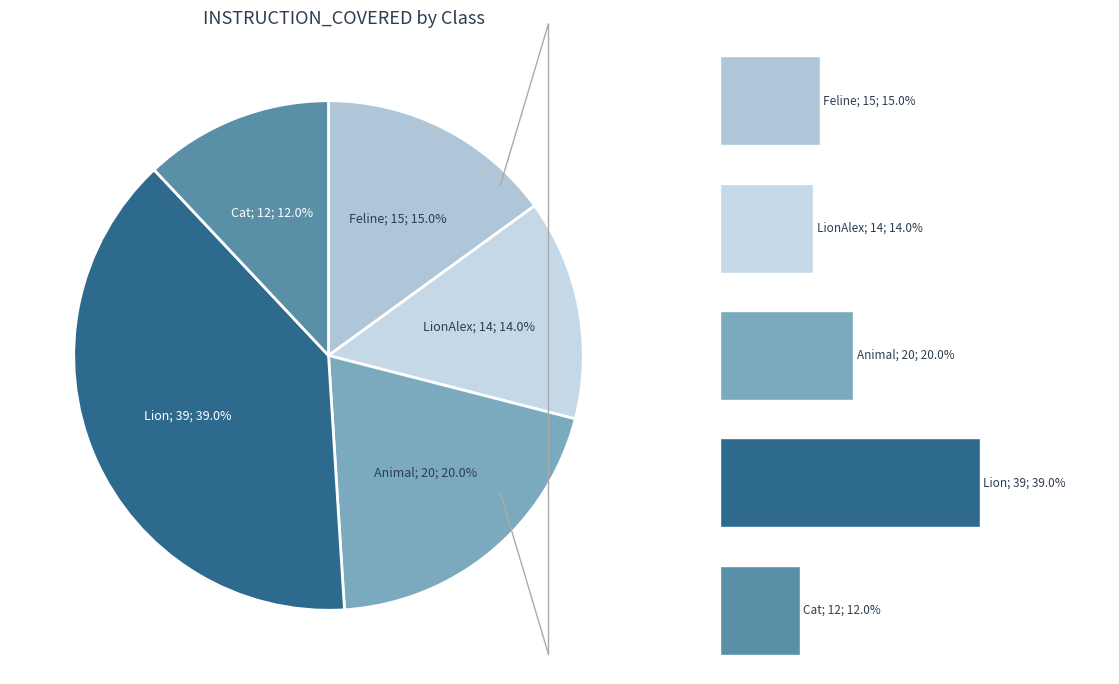

What is the largest slice in the pie chart?

Lion